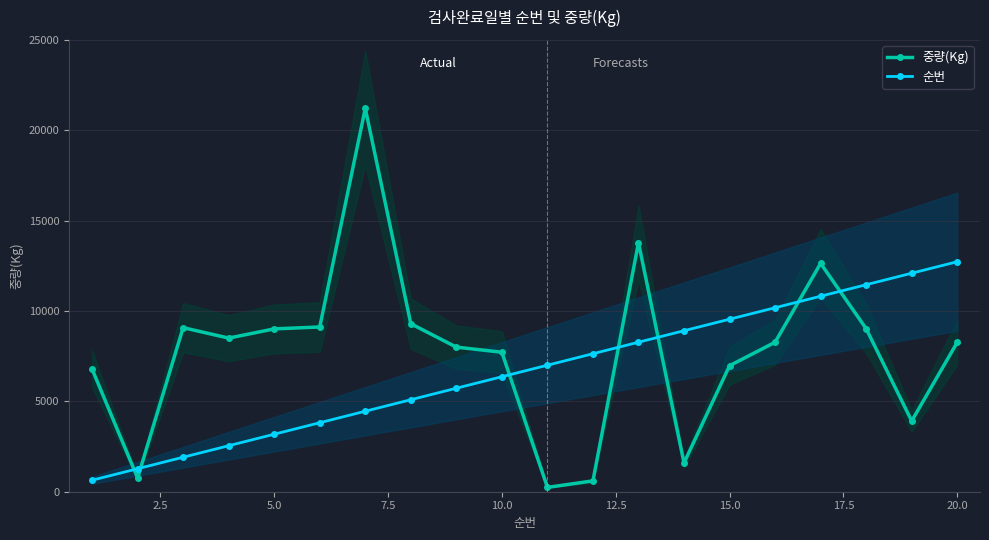

Does the chart have visible grid lines?

Yes